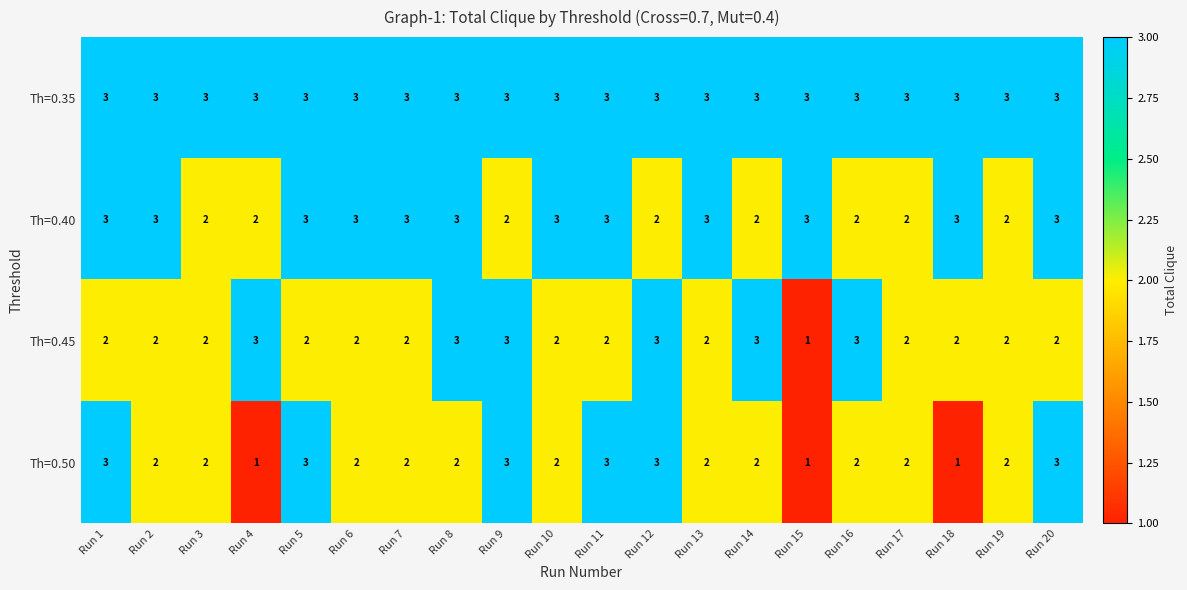

What is the sum of all Th=0.45 values?

45